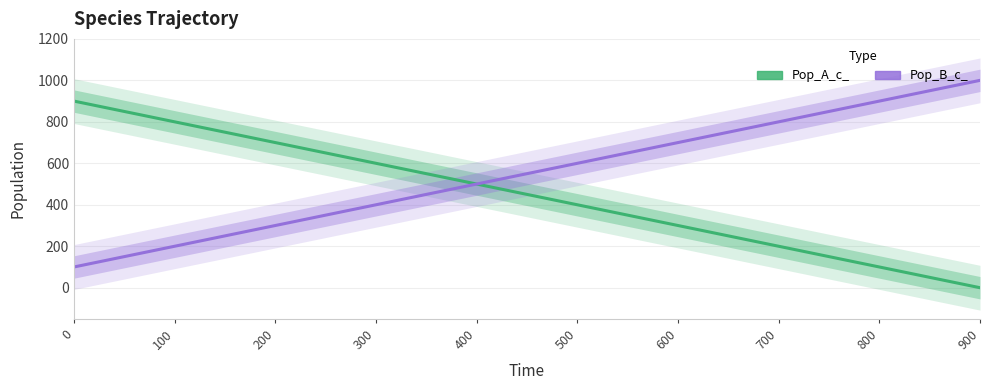

At how many categories does at least one series exceed 140?

10